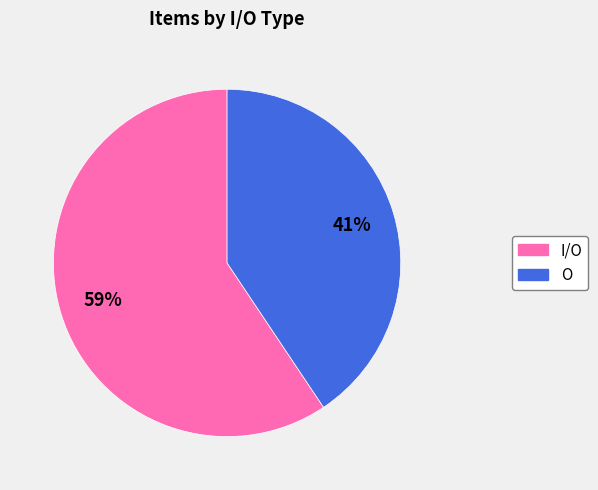

To the nearest percent, what is the combined percentage of I/O and O?

100%